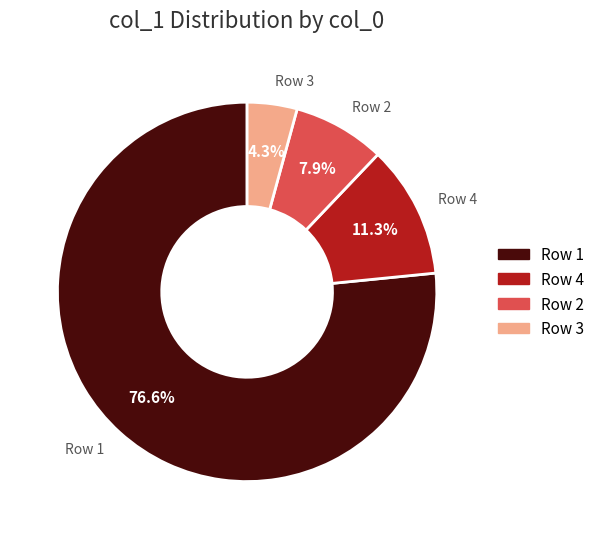

Which has a higher value, Row 4 or Row 3?

Row 4